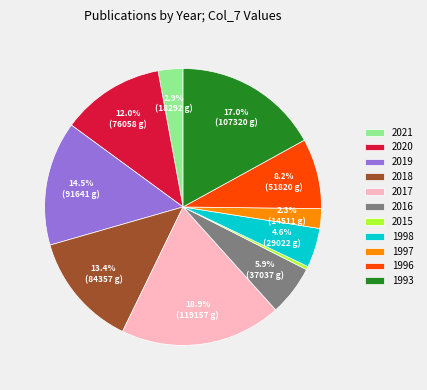

Approximately how many times larger is the value at 1993 compared to 2018?

1.3